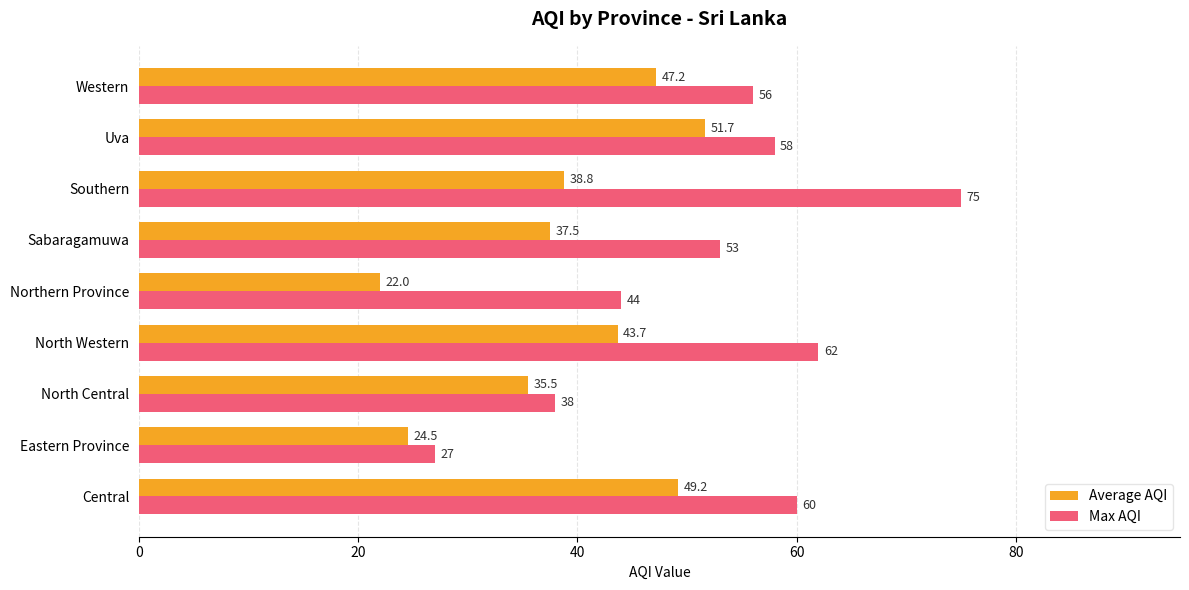

What are all the series names shown in the legend?

Average AQI, Max AQI